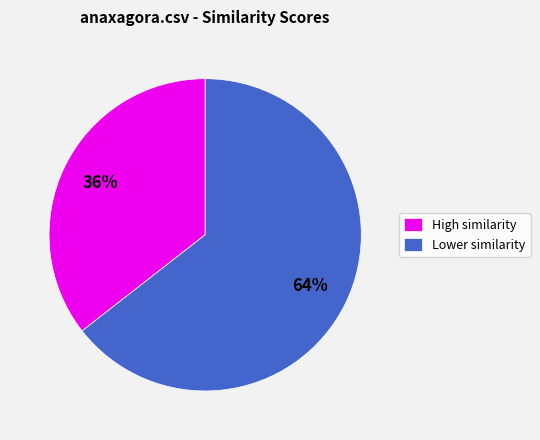

What percentage is the High similarity slice, to the nearest percent?

36%